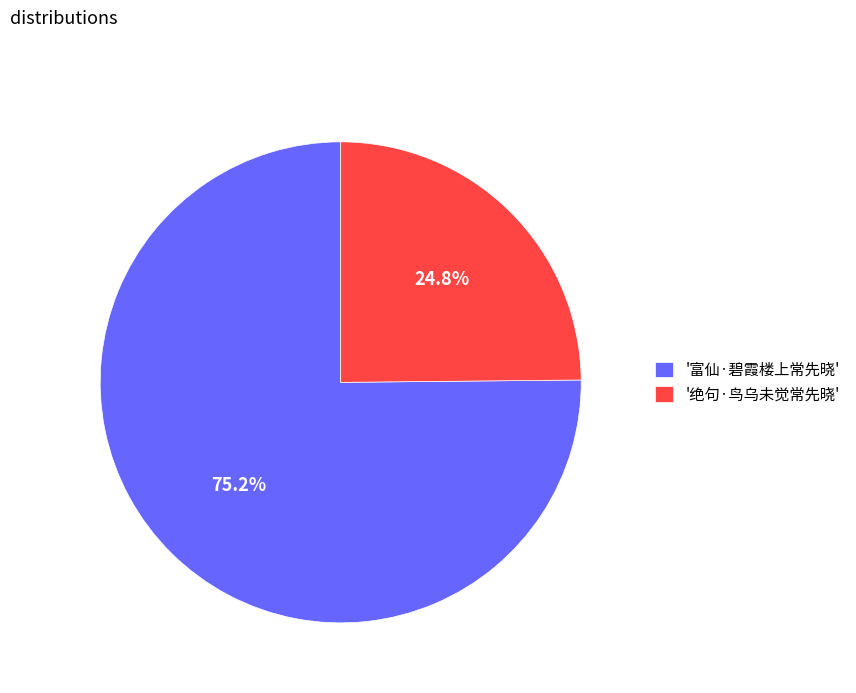

Combined, do '绝句·鸟乌未觉常先晓' and '富仙·碧霞楼上常先晓' account for over 50%?

Yes